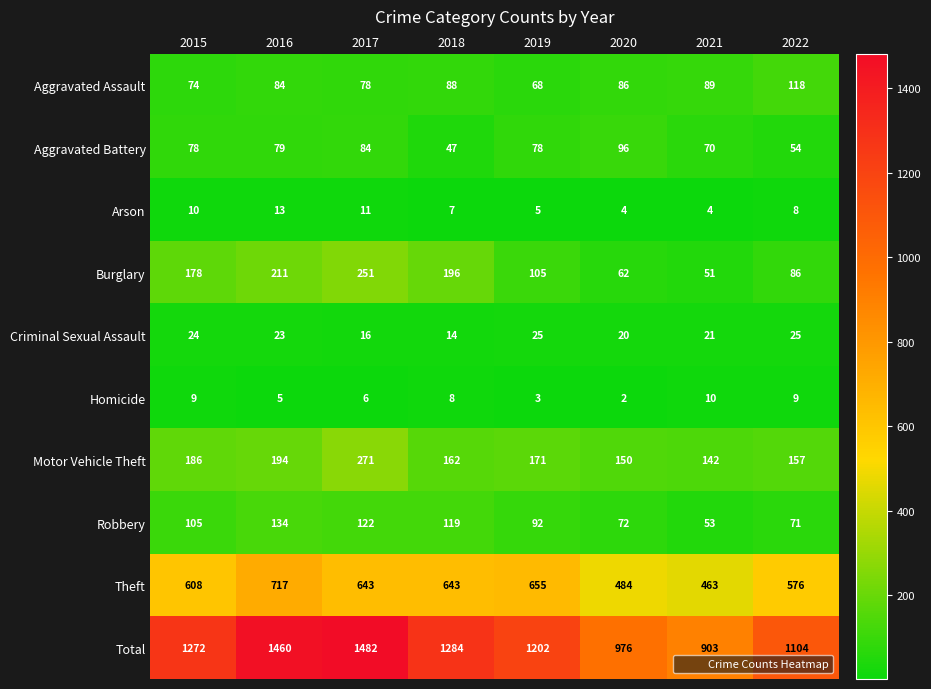

What is the difference between the maximum and minimum values in the Robbery series?

81